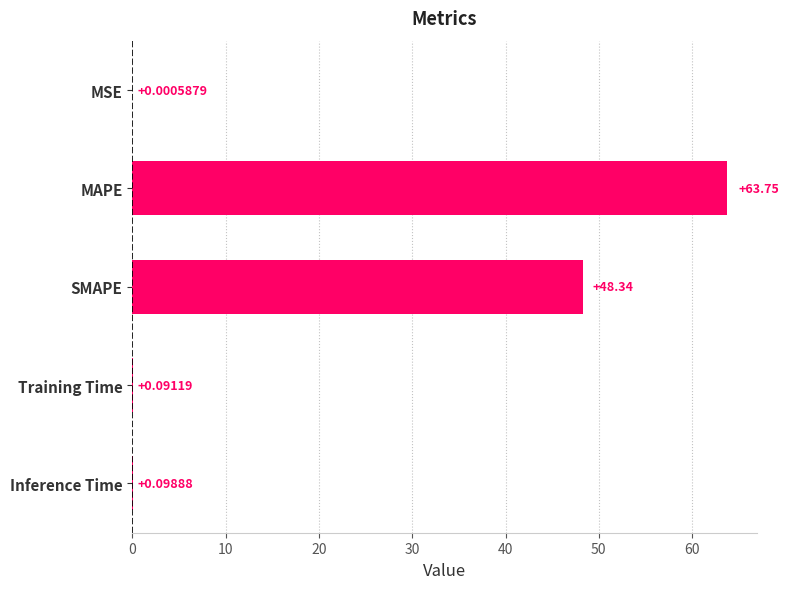

What is the sum of all values?

112.3